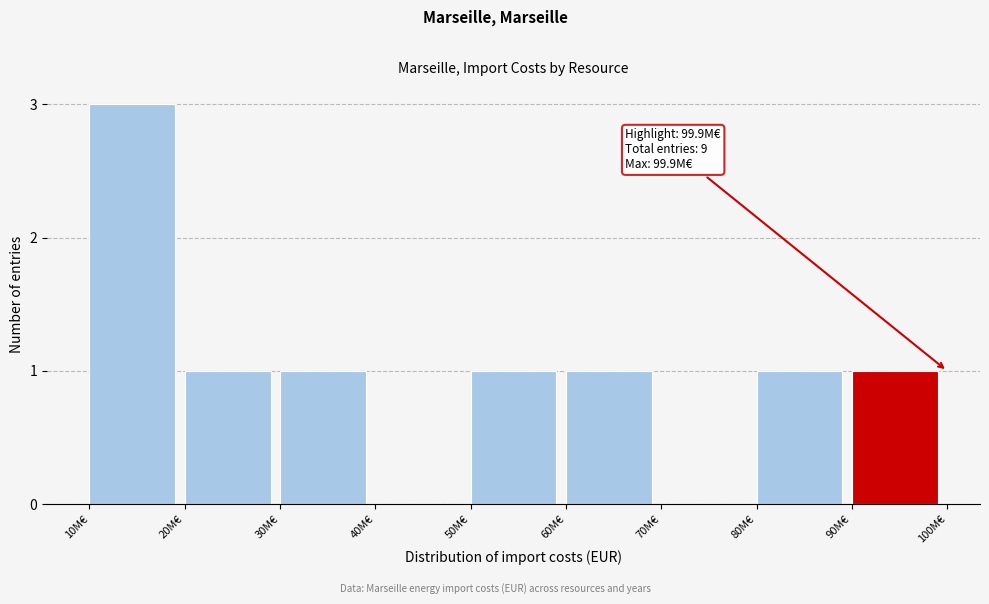

Reading right to left, extract all data points from this chart.

90M€=1	80M€=1	70M€=0	60M€=1	50M€=1	40M€=0	30M€=1	20M€=1	10M€=3